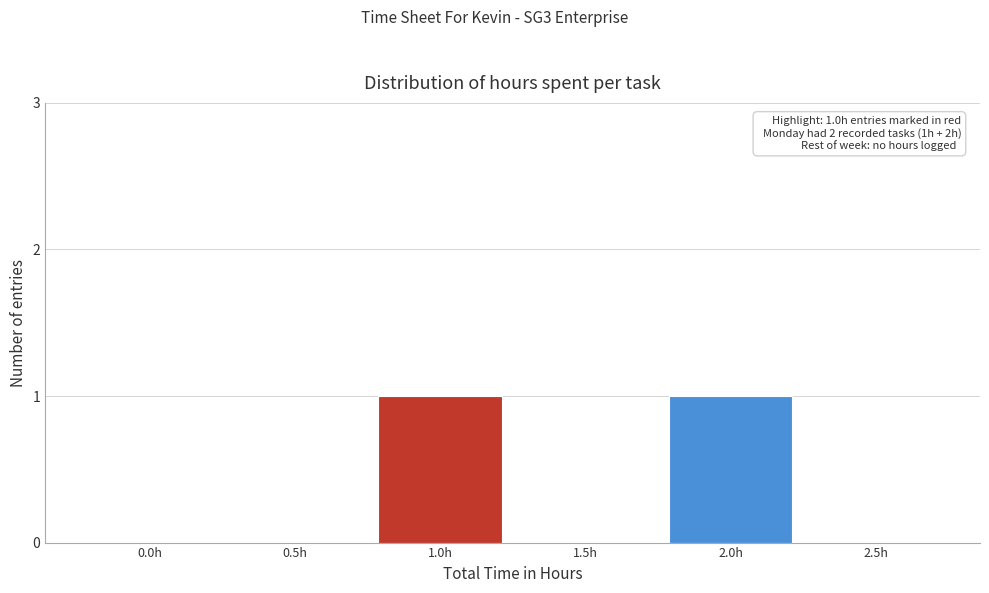

Reading left to right, transcribe all the data shown in this chart.

0.0h=0	0.5h=0	1.0h=1	1.5h=0	2.0h=1	2.5h=0